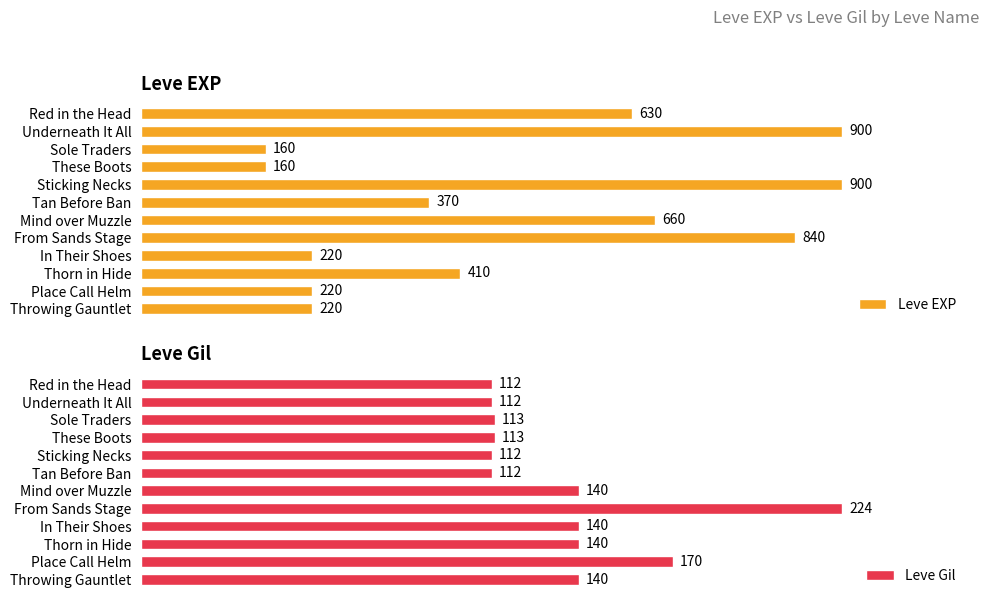

Where is Leve EXP nearest to the value 530?

Red in the Head